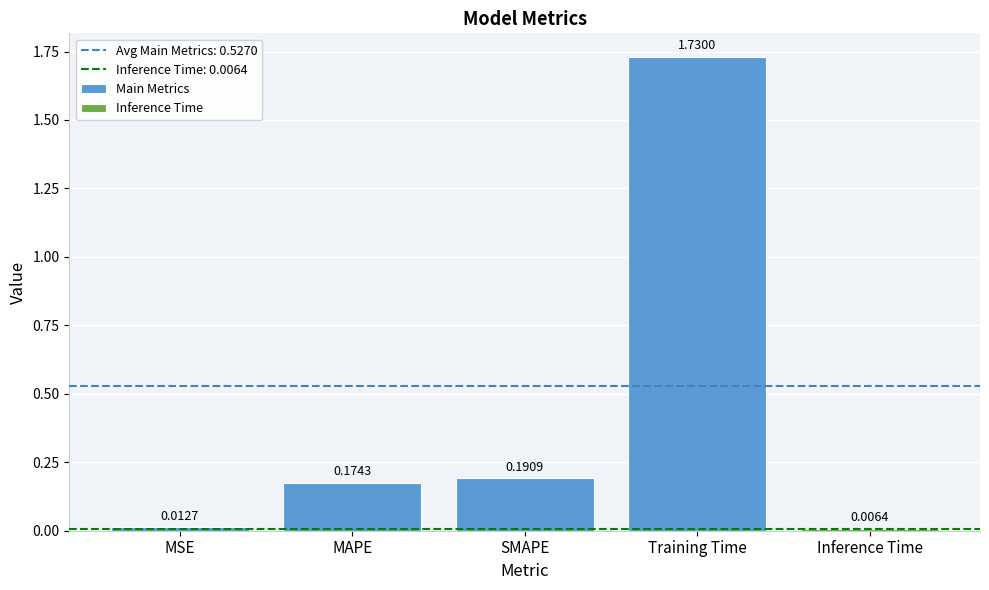

What is the maximum value shown in the chart?

1.7